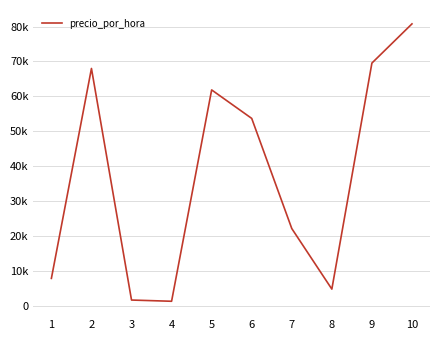

Does the chart display data point markers on the line(s)?

No